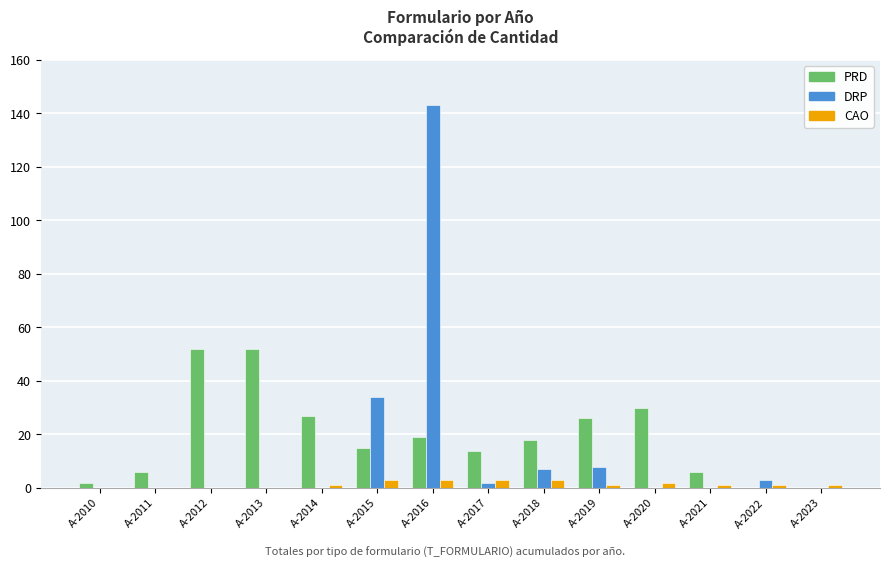

Where is DRP nearest to the value 71?

A-2015